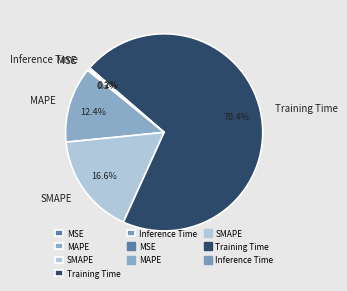

To the nearest percent, what is the average slice percentage?

20%